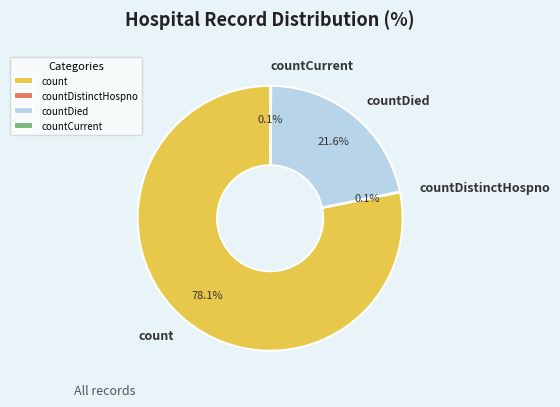

Does count account for over 50% of the chart?

Yes